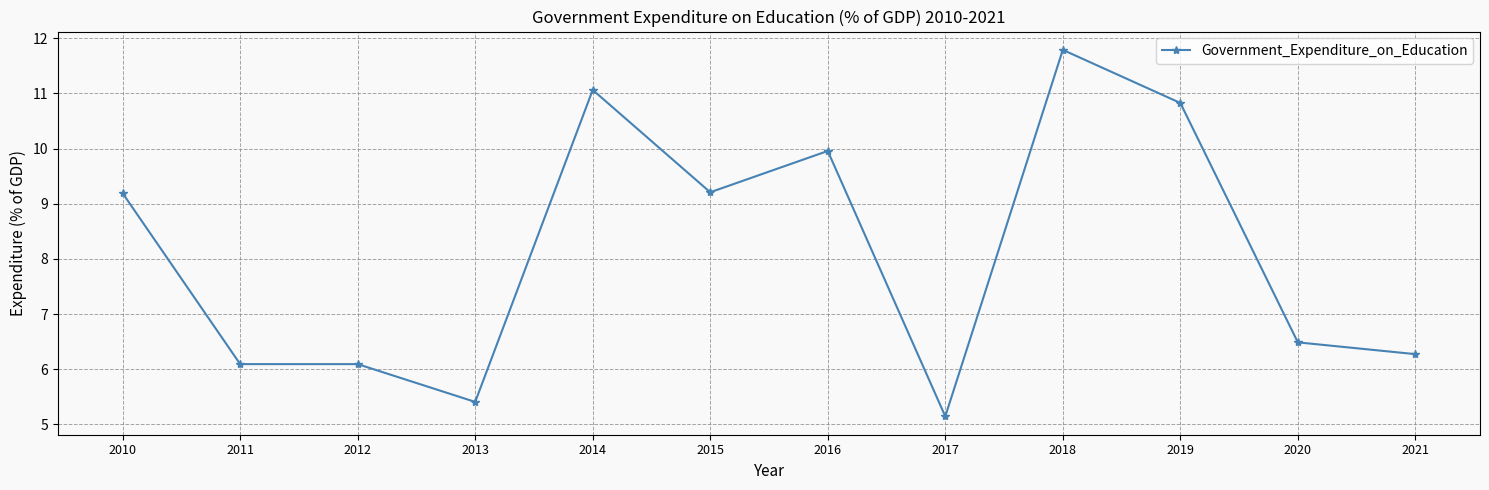

What is the value of the 3rd point from the left?

6.1